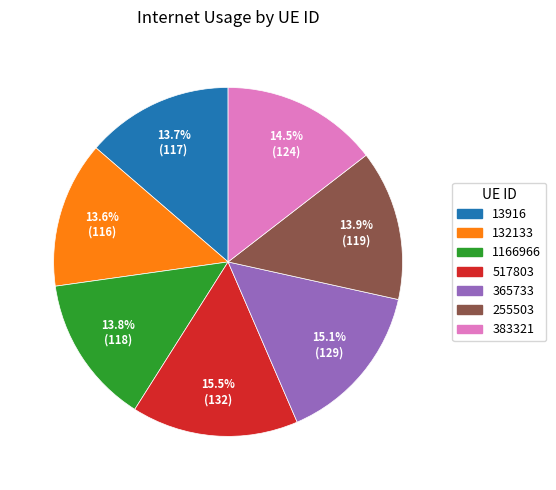

Count the number of slices in the pie.

7